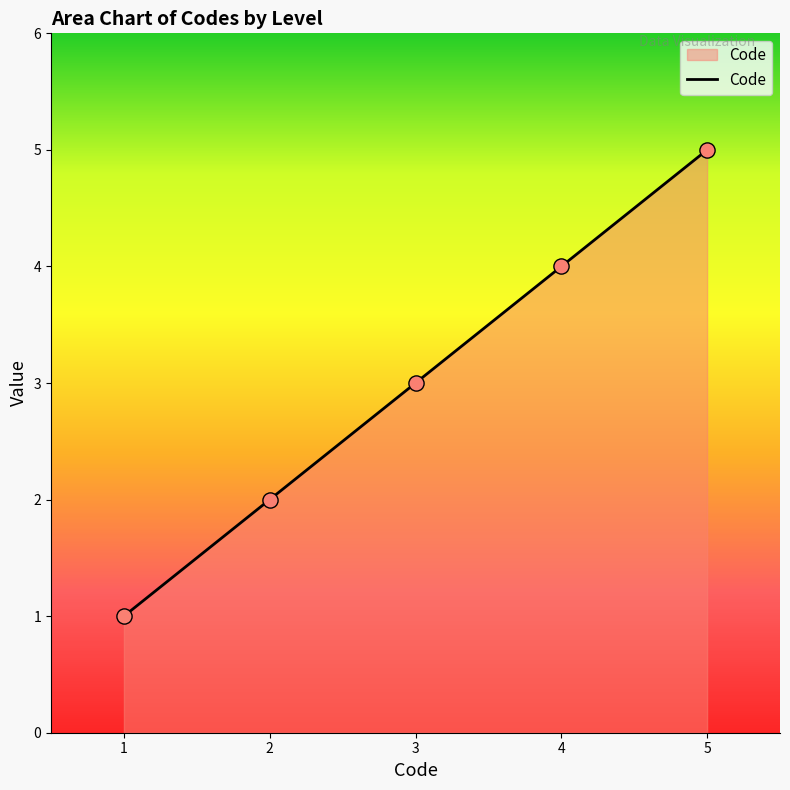

Which has a higher value, 1 or 2?

2